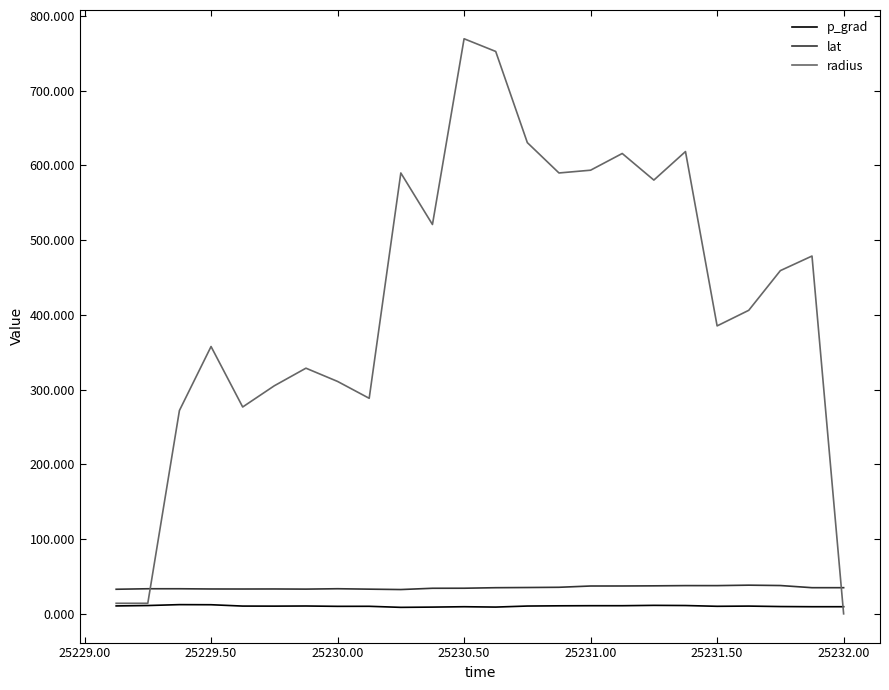

Which series has the largest range (max minus min)?

radius